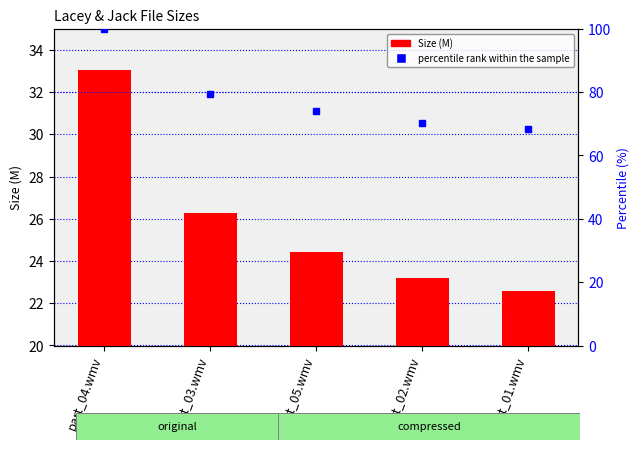

True or false: the data shows 56.6 at part_04.wmv.

False